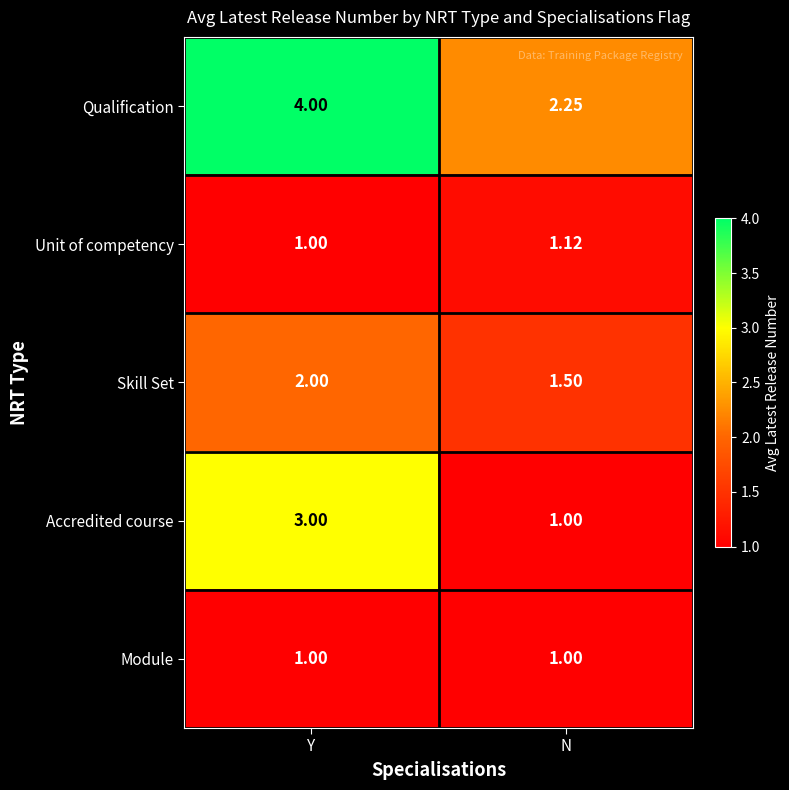

Where is Qualification nearest to the value 3?

N